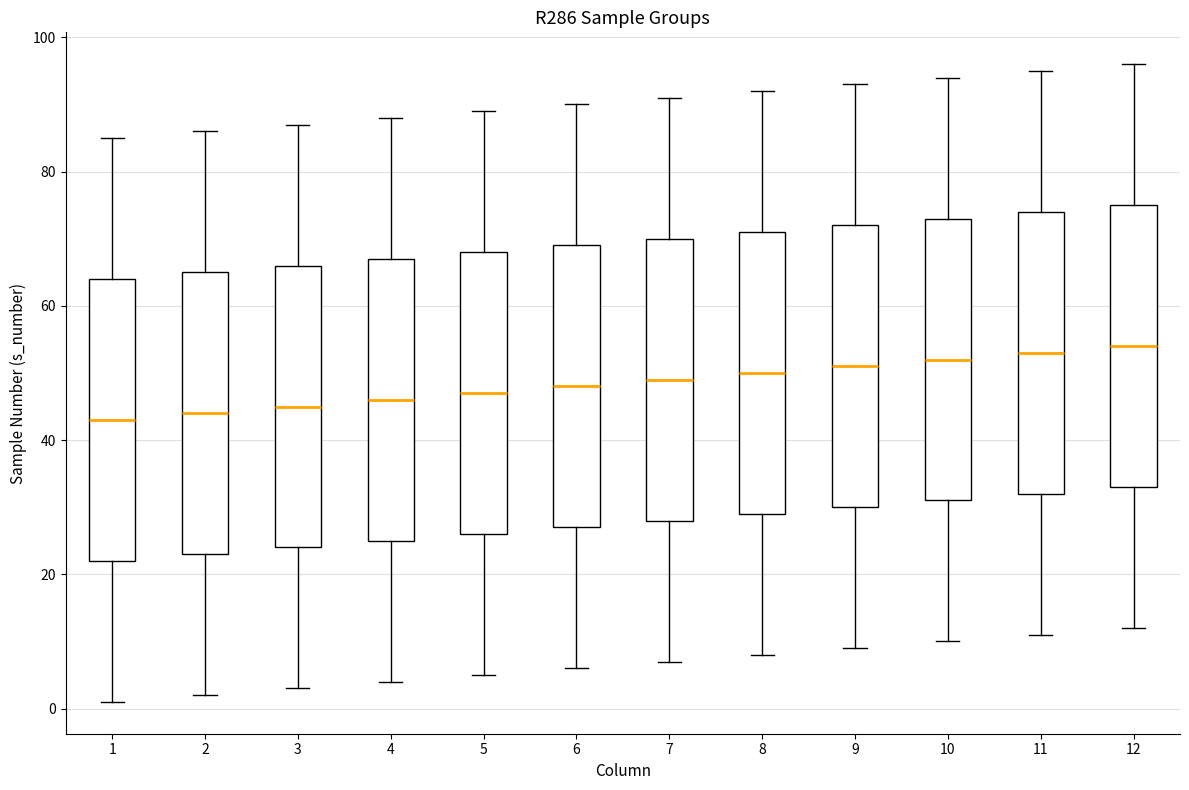

Where does the median line of the box at x = 6 sit on the y-axis? The values are not printed on the chart, so give them approximately, as read against the axis.

48